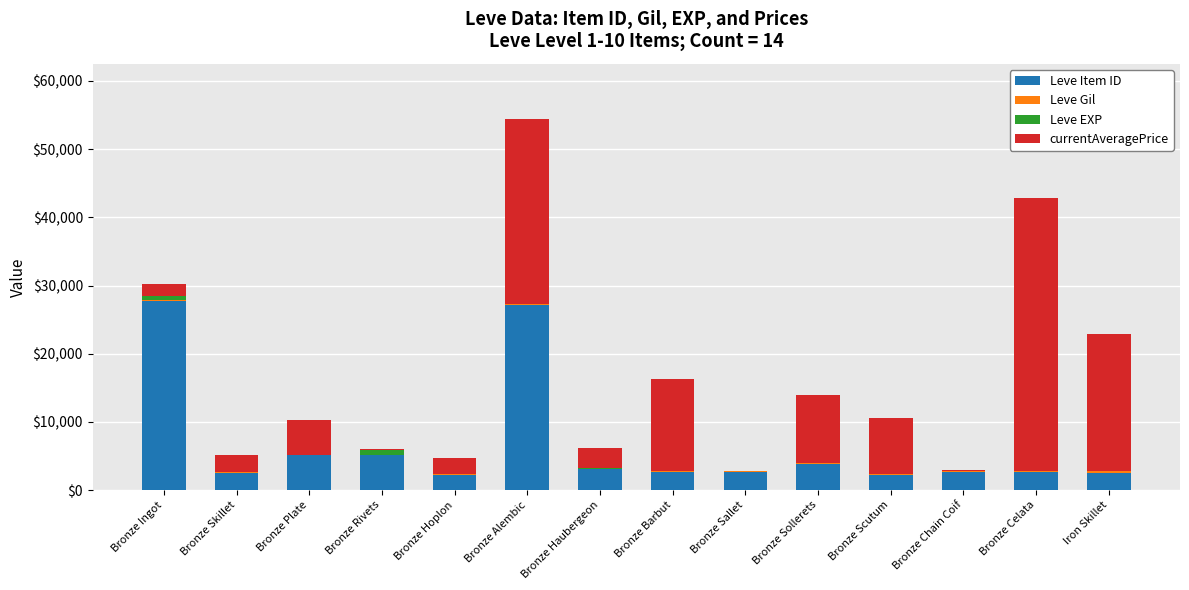

At which category is the sum across all series the highest?

Bronze Alembic